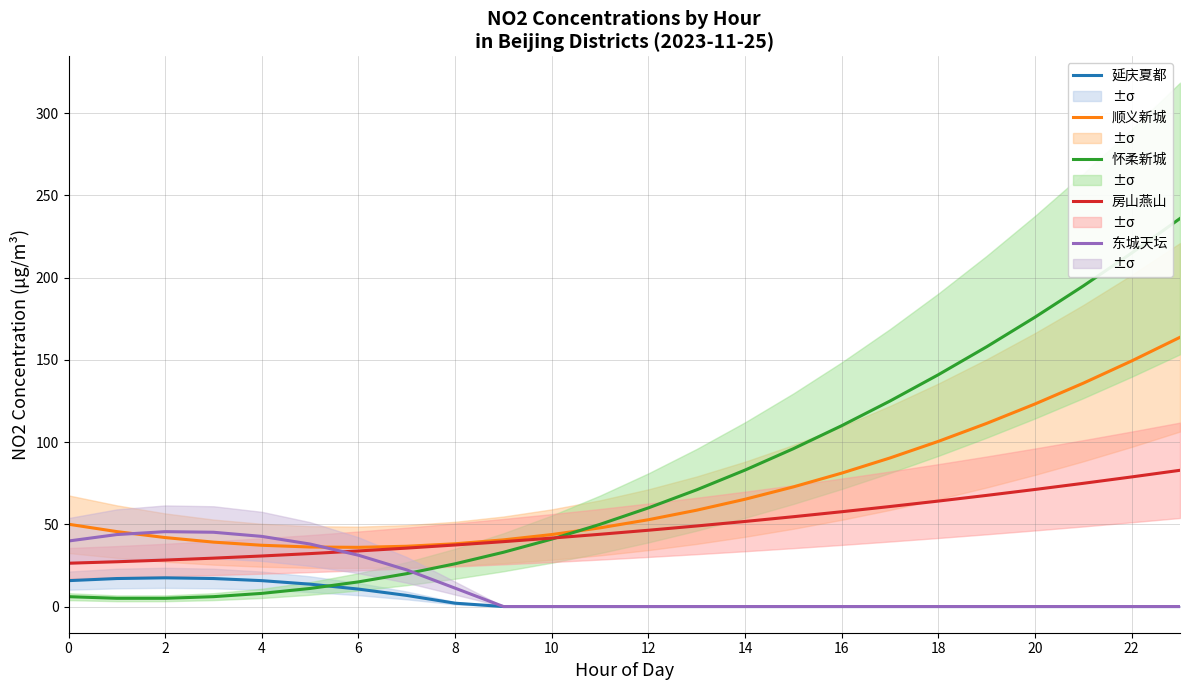

Reading left to right, what are all the values shown in this chart?

延庆夏都: 15.7	17.0	17.5	17.0	15.7	13.6	10.6	6.7	2.0	0.0	0.0	0.0	0.0	0.0	0.0	0.0	0.0	0.0	0.0	0.0	0.0	0.0	0.0	0.0
顺义新城: 50.1	45.6	41.9	39.2	37.3	36.2	36.0	36.7	38.2	40.5	43.8	47.9	52.8	58.6	65.3	72.8	81.1	90.4	100.5	111.4	123.2	135.9	149.4	163.7
怀柔新城: 6.0	5.0	5.0	6.0	8.0	11.0	15.0	20.0	26.0	33.0	41.0	50.0	60.0	71.0	83.0	96.0	110.0	125.0	141.0	158.0	176.0	195.0	215.0	236.0
房山燕山: 26.3	27.2	28.3	29.4	30.7	32.2	33.8	35.5	37.4	39.5	41.6	43.9	46.4	49.0	51.7	54.6	57.7	60.8	64.1	67.6	71.2	74.9	78.8	82.9
东城天坛: 39.9	43.8	45.5	45.2	42.7	38.0	31.2	22.3	11.2	0.0	0.0	0.0	0.0	0.0	0.0	0.0	0.0	0.0	0.0	0.0	0.0	0.0	0.0	0.0